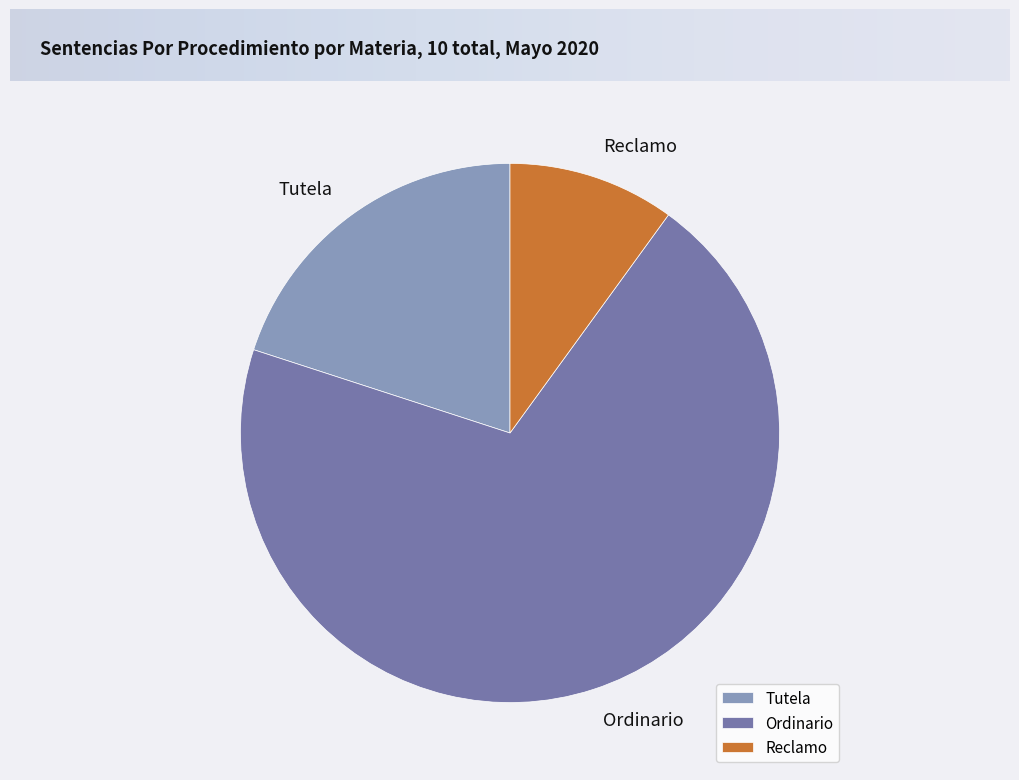

Count the number of slices in the pie.

3